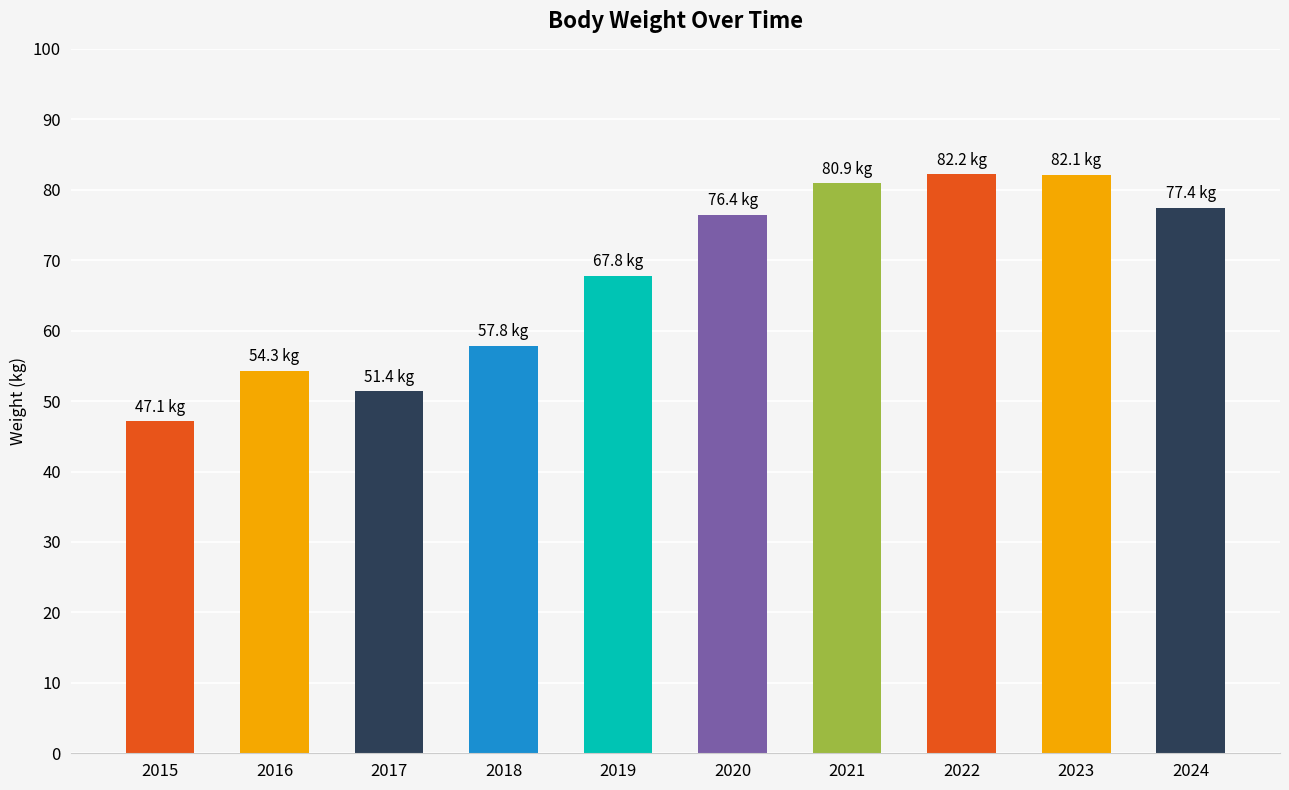

What is the difference between the maximum and minimum values?

35.1